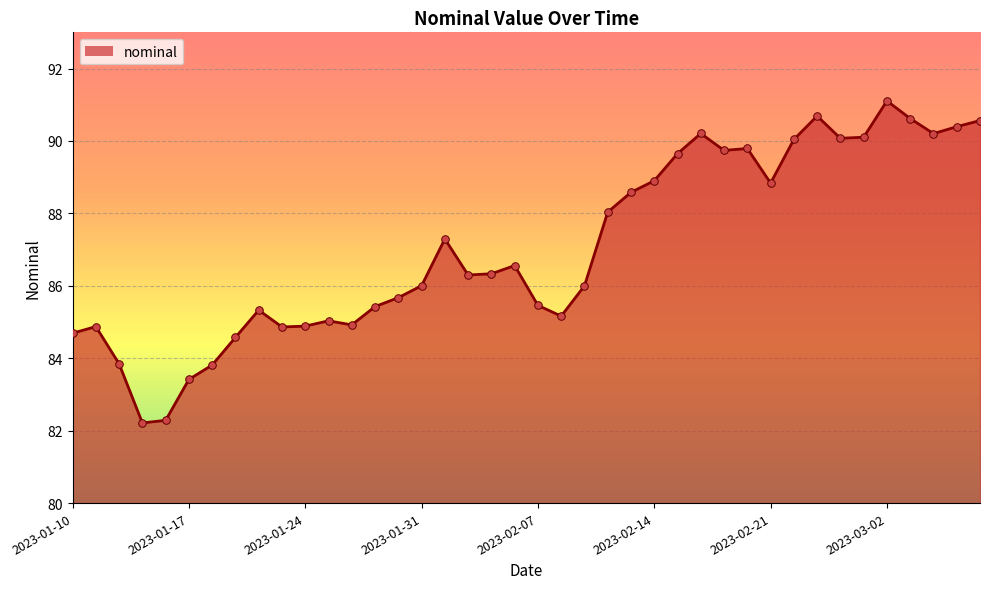

Approximately how many times larger is the value at 2023-01-10 compared to 38?

0.9